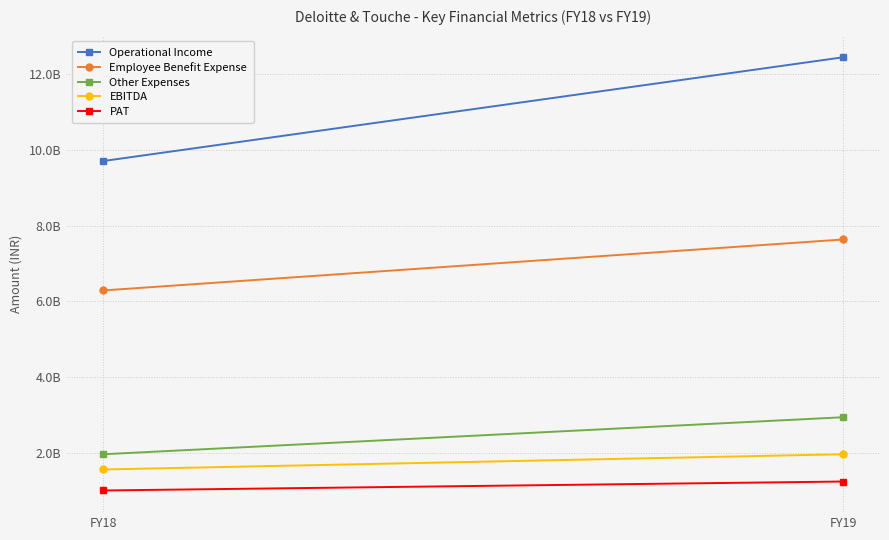

How many data points in Other Expenses are less than 2935600000?

1